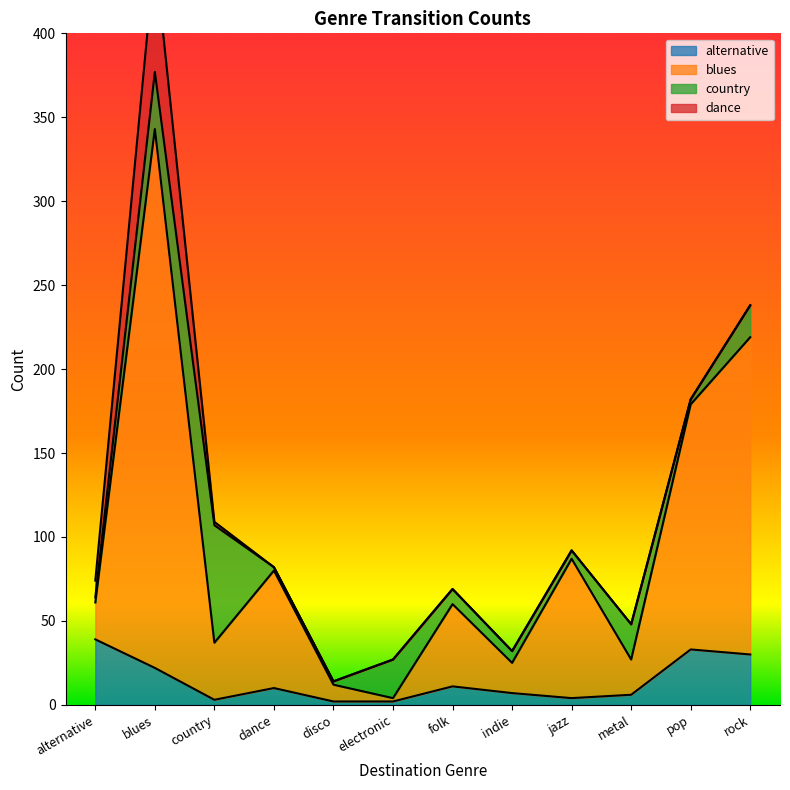

At which category does alternative reach its first local peak?

dance